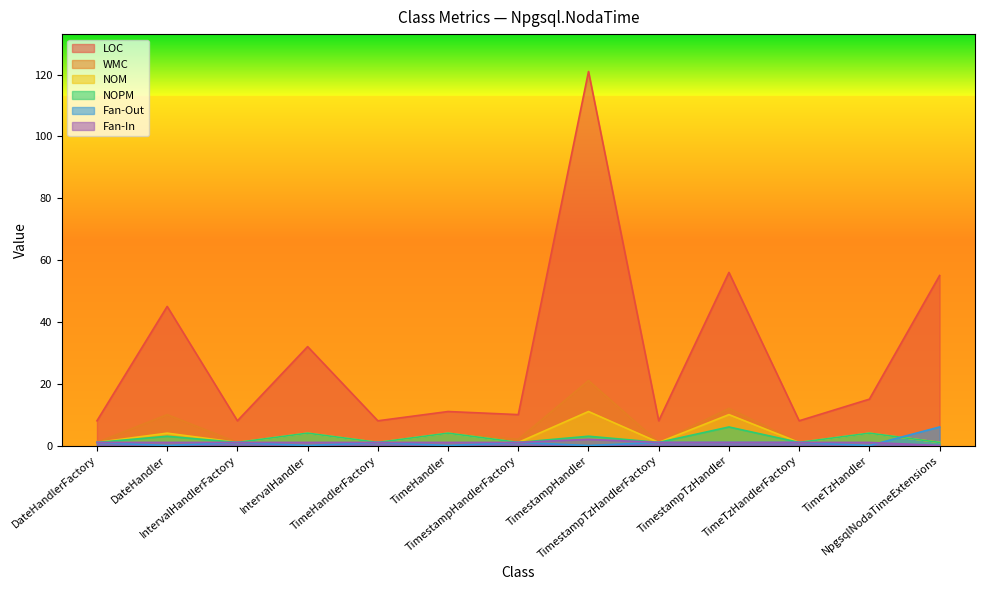

Reading left to right, extract all data points from this chart.

LOC: 8	45	8	32	8	11	10	121	8	56	8	15	55
WMC: 1	10	1	4	1	4	2	21	1	12	1	4	1
NOM: 1	4	1	4	1	4	1	11	1	10	1	4	1
NOPM: 1	3	1	4	1	4	1	3	1	6	1	4	1
Fan-Out: 1	0	1	0	1	0	1	0	1	1	1	0	6
Fan-In: 1	1	1	1	1	1	1	2	1	1	1	1	0